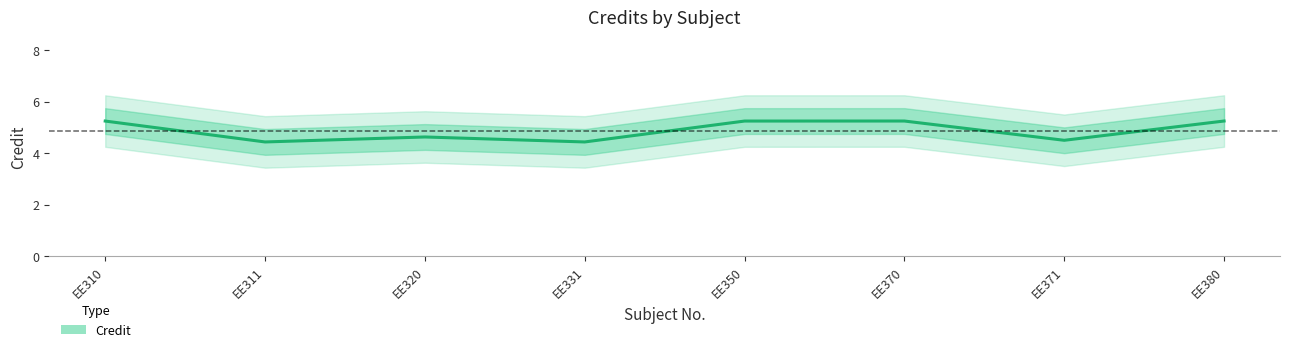

At which category does the chart reach its minimum across all series?

EE311